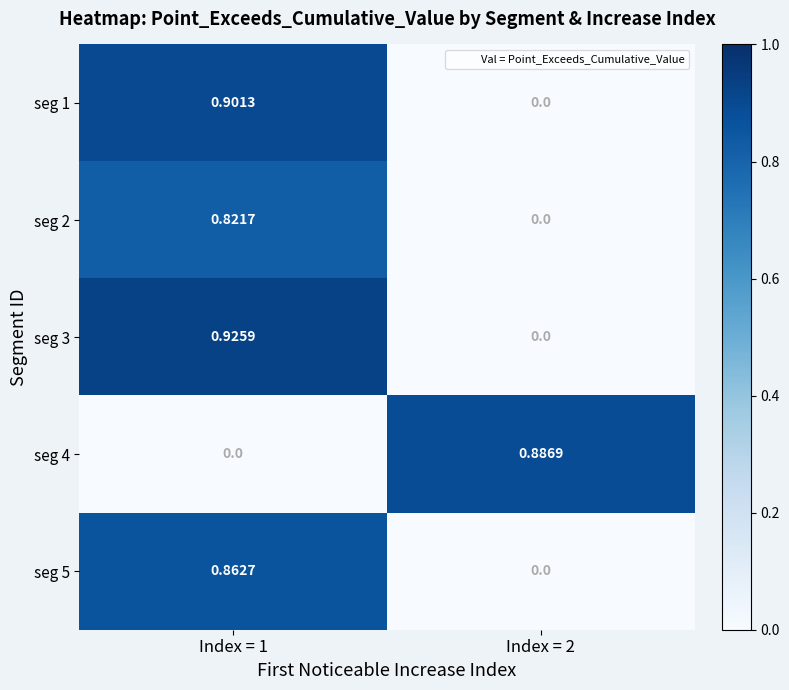

How many series are shown in this chart?

5